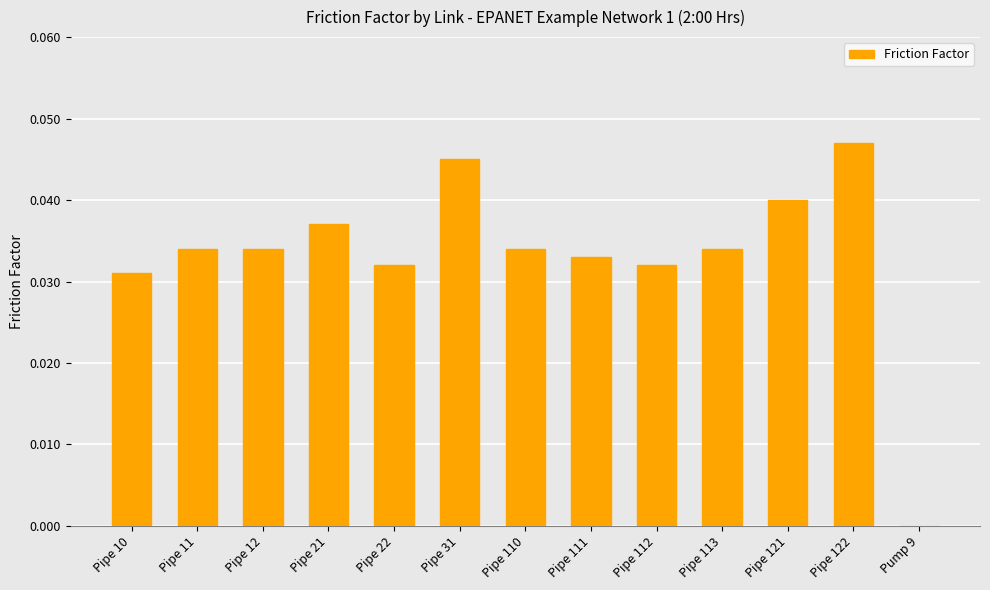

Which has a higher value, Pipe 11 or Pipe 21?

Pipe 21